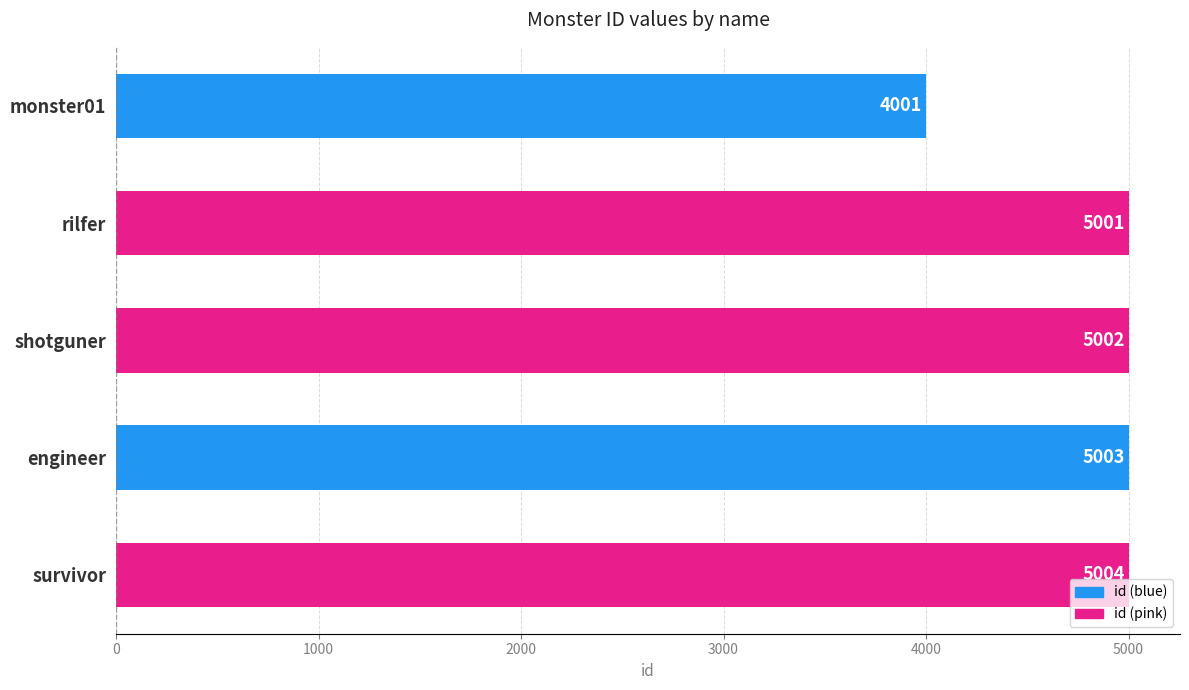

What is the smallest value displayed?

4001